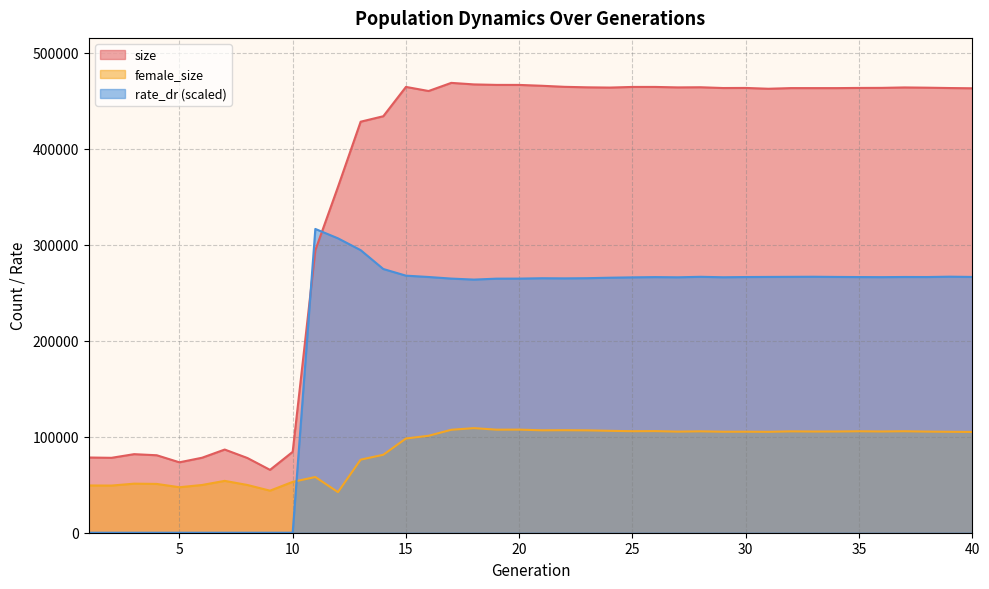

What is the difference between the maximum and minimum values in the size series?

403247.0